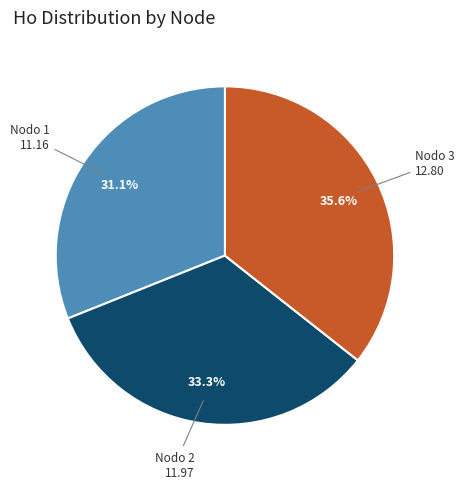

Does any single category account for the majority?

No